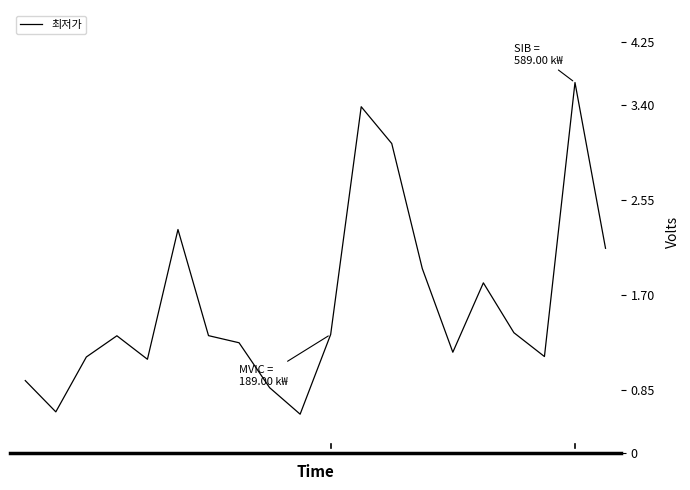

Is this an area chart (filled region under the line)?

No